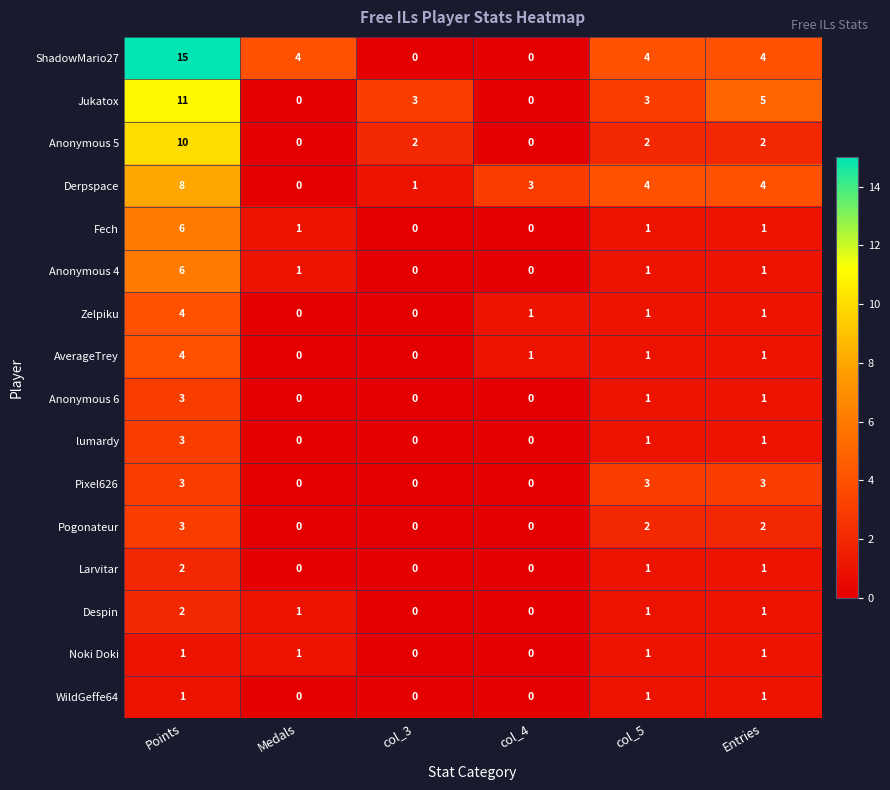

What is the difference between the maximum and minimum values in the Anonymous 4 series?

6